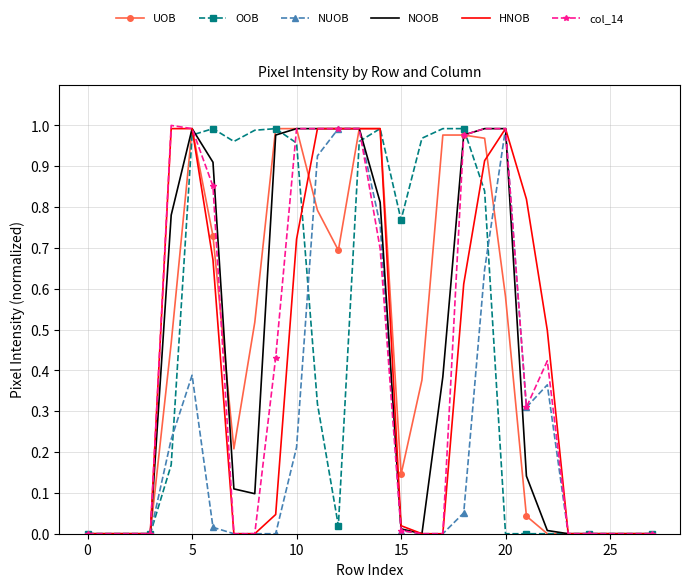

What are all the series names shown in the legend?

UOB, OOB, NUOB, NOOB, HNOB, col_14